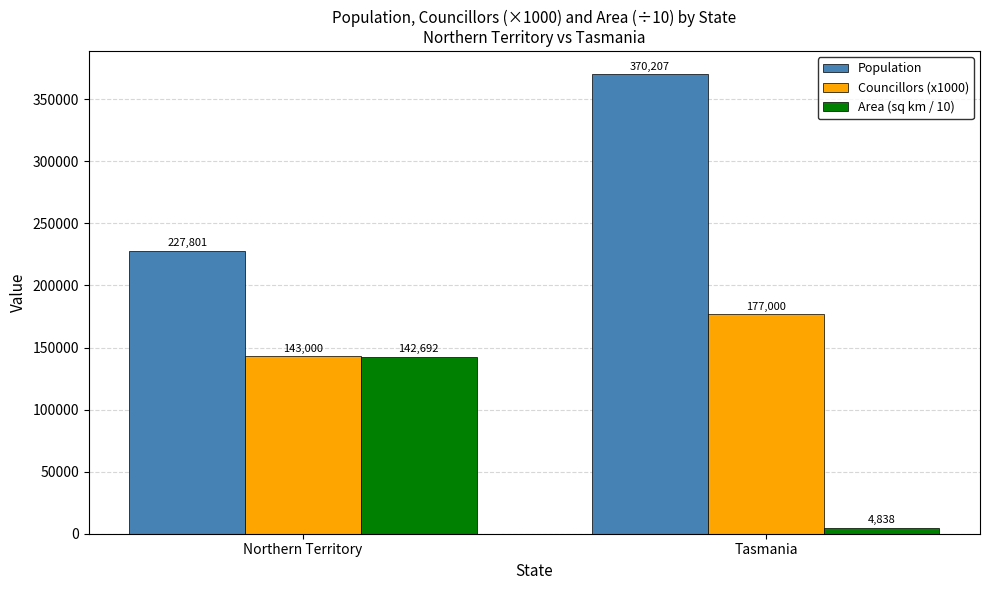

What is the average value of the Area (sq km / 10) series?

73764.9